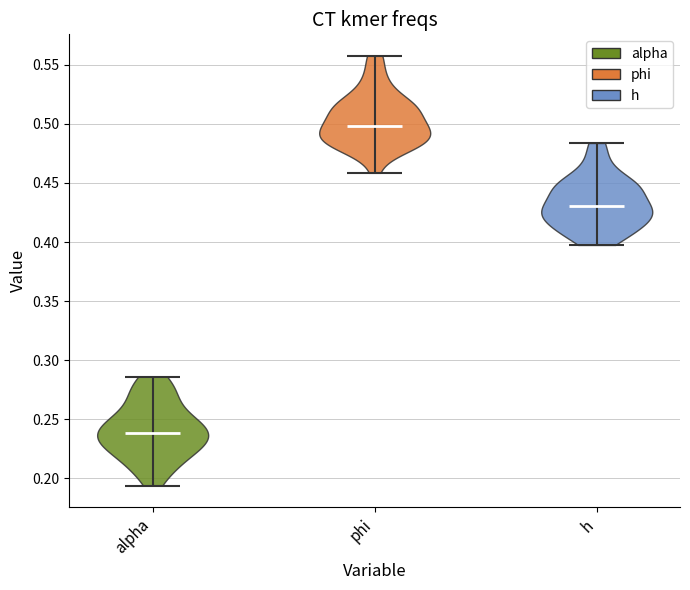

What is the lowest point the violin for h reaches on the y-axis? The values are not printed on the chart, so give them approximately, as read against the axis.

0.400